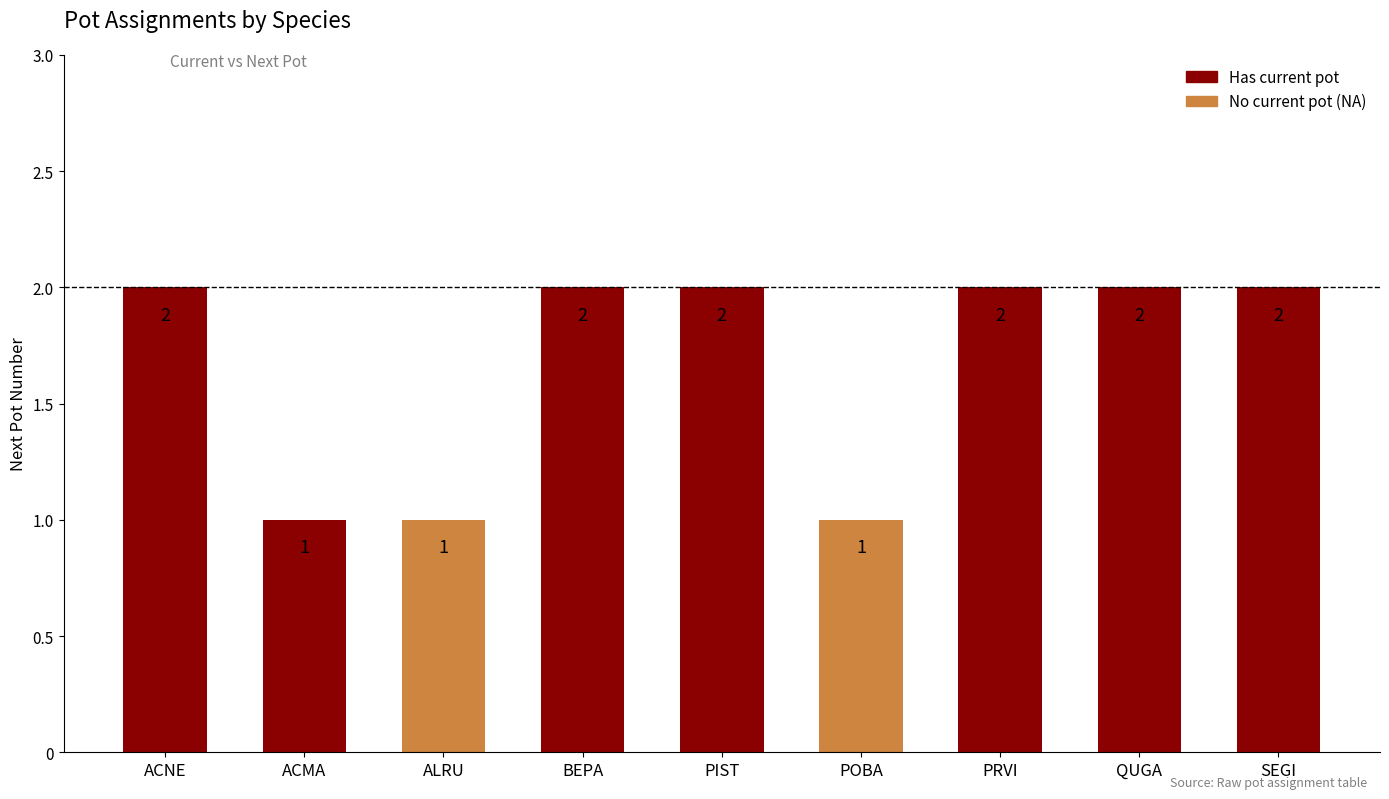

Reading right to left, list all the values displayed in this chart.

2	2	2	1	2	2	1	1	2